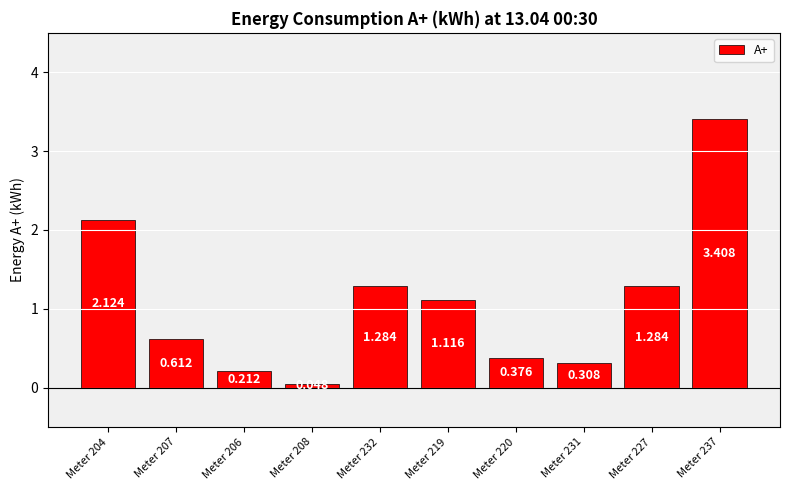

The value at Meter 208 is 0.0. True or false?

True